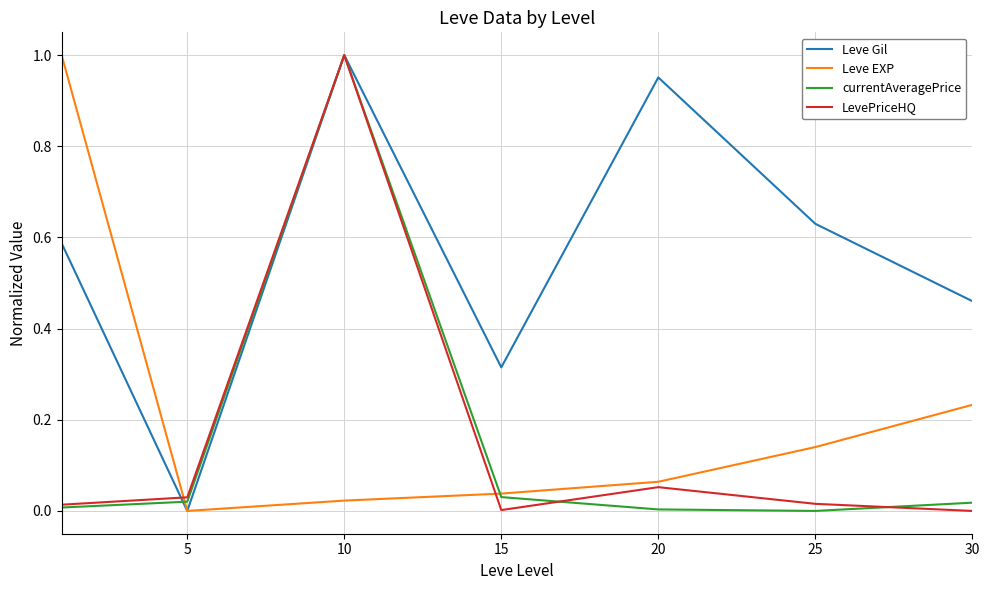

Which series has the largest total across all categories?

Leve Gil